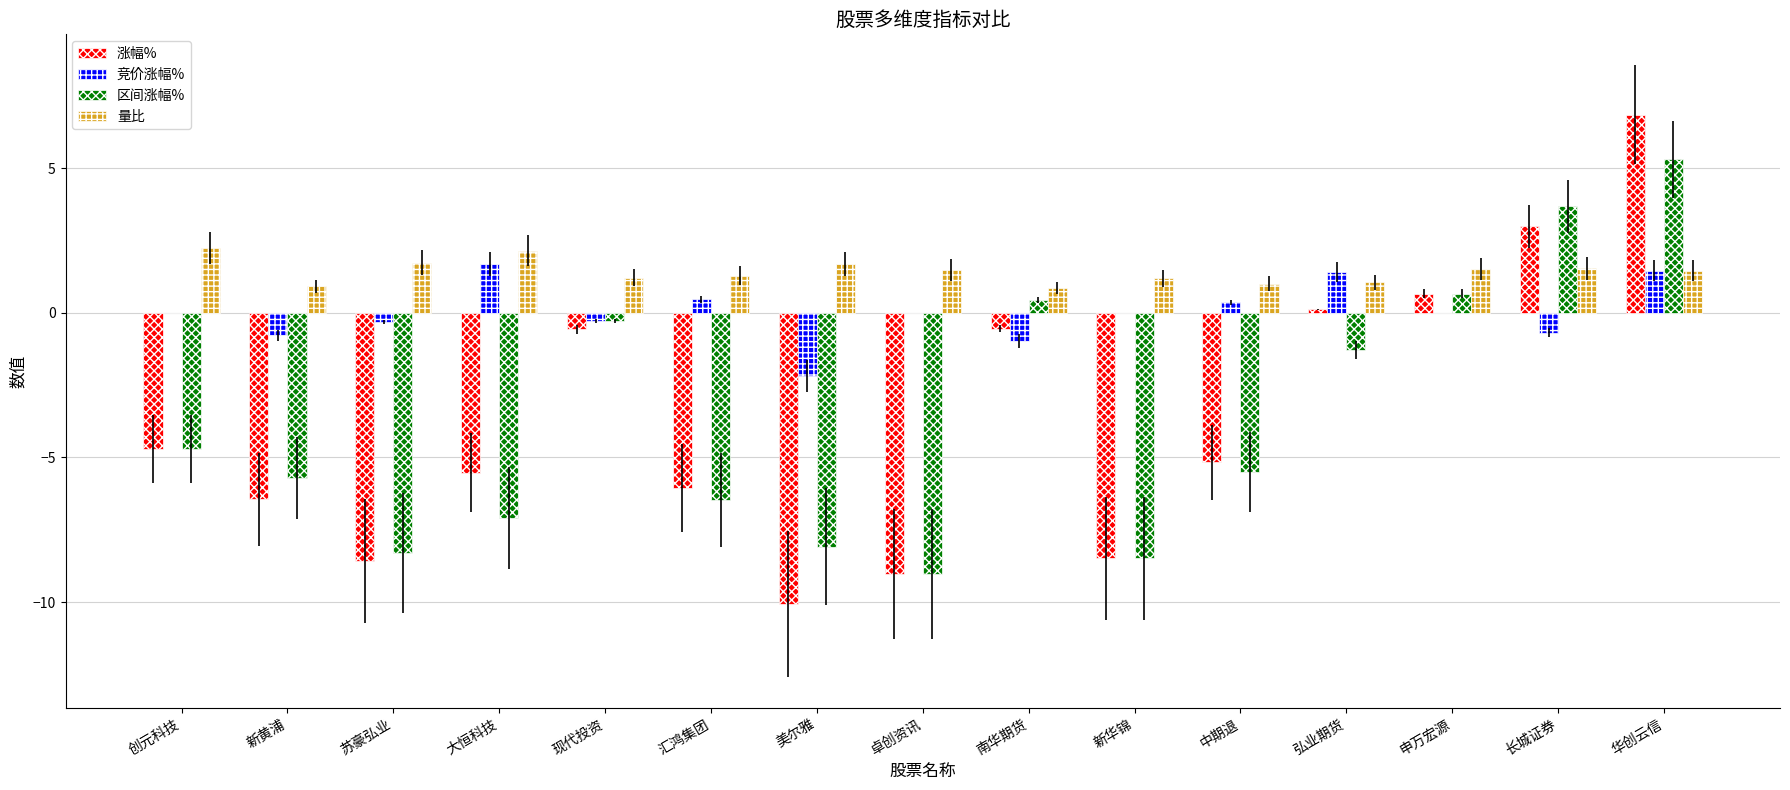

What is the difference between the 竞价涨幅% values at 申万宏源 and 汇鸿集团?

0.5